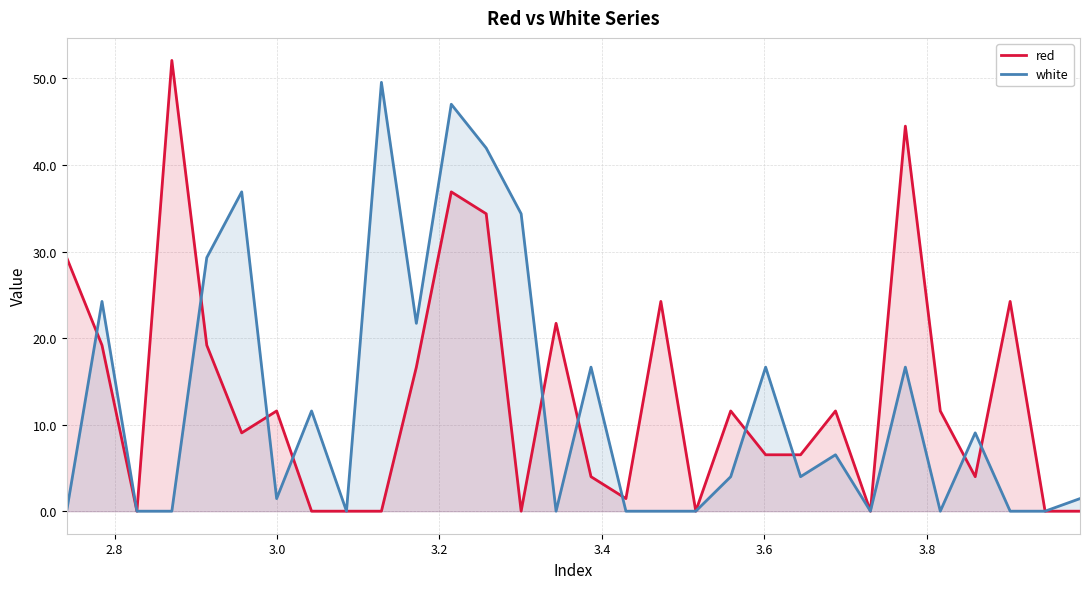

Which series has the largest range (max minus min)?

red